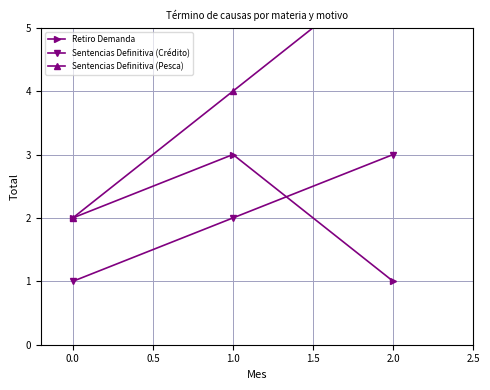

List the labels in order of Retiro Demanda value, smallest first.

2.0, 0.0, 1.0